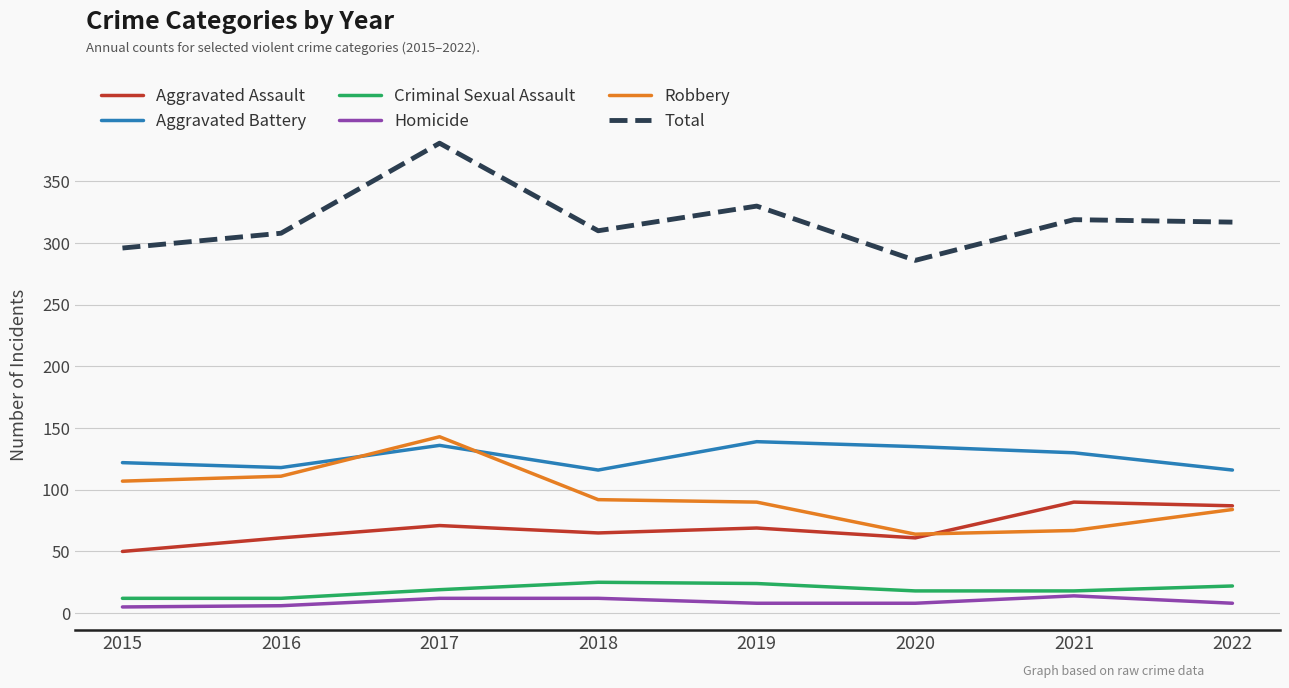

What is the difference between the Total values at 2018 and 2017?

71